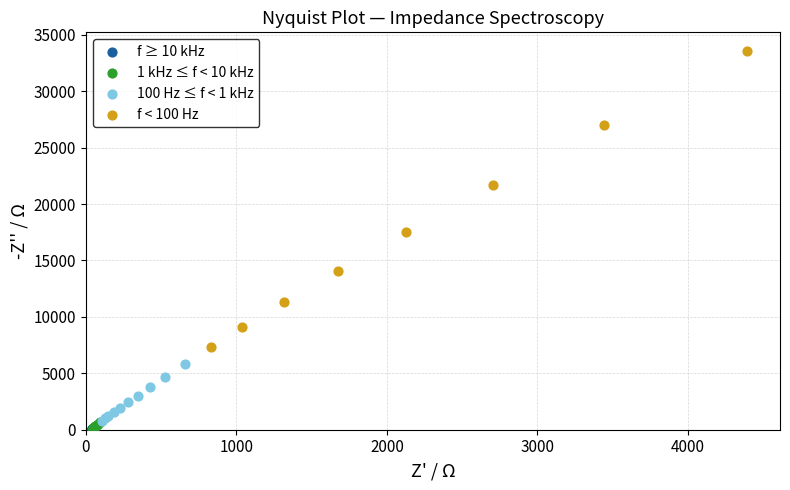

Which series has the largest Y range (max minus min)?

f < 100 Hz